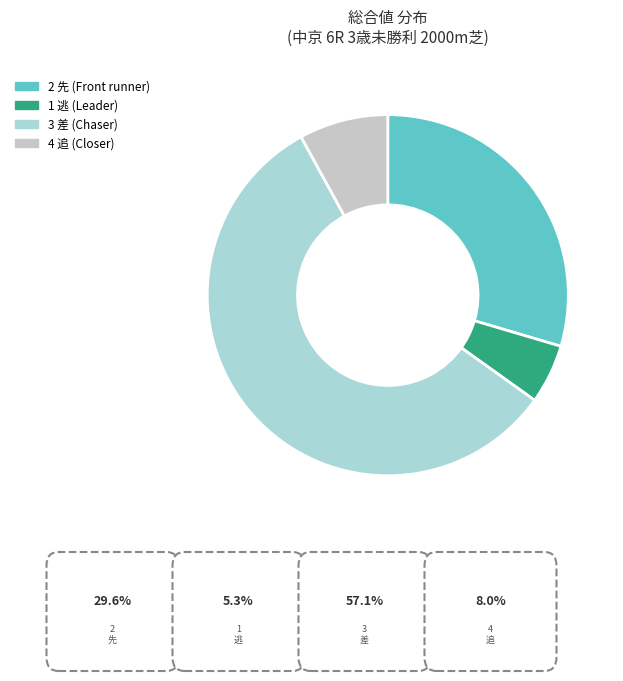

How many slices are in this pie chart?

4